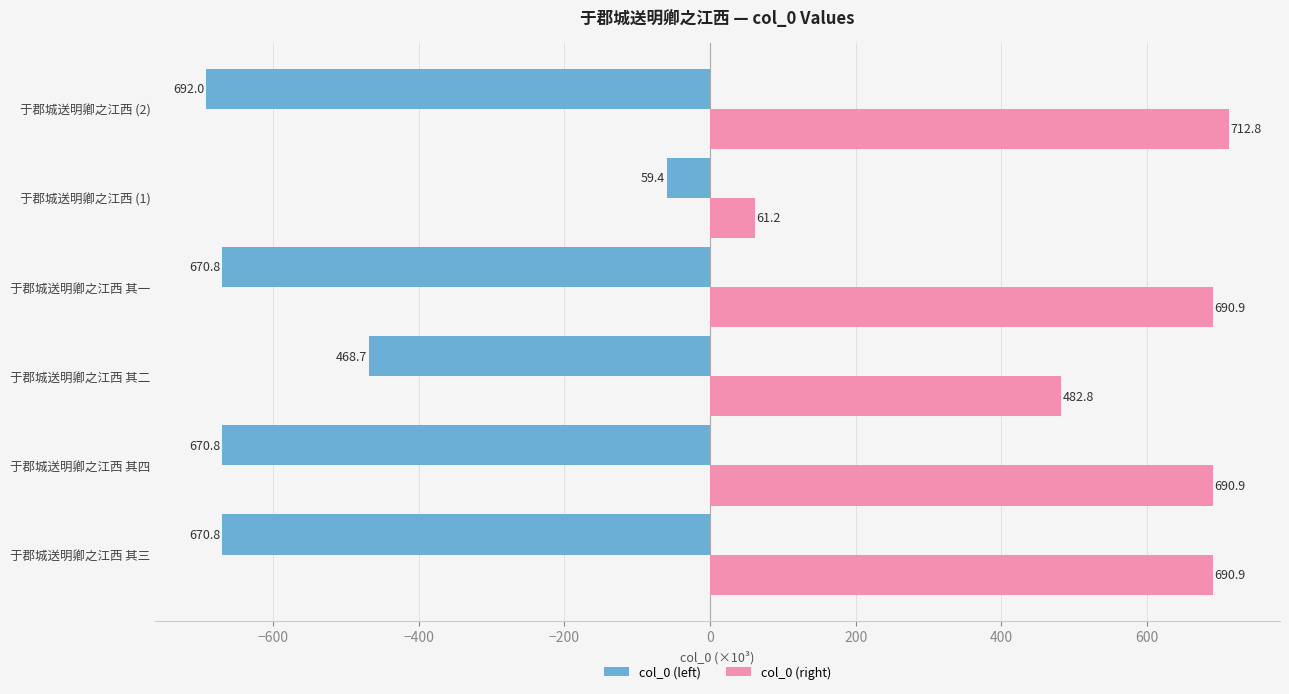

Is it true that col_0 (right) equals 108.6 at 于郡城送明卿之江西 (1)?

False